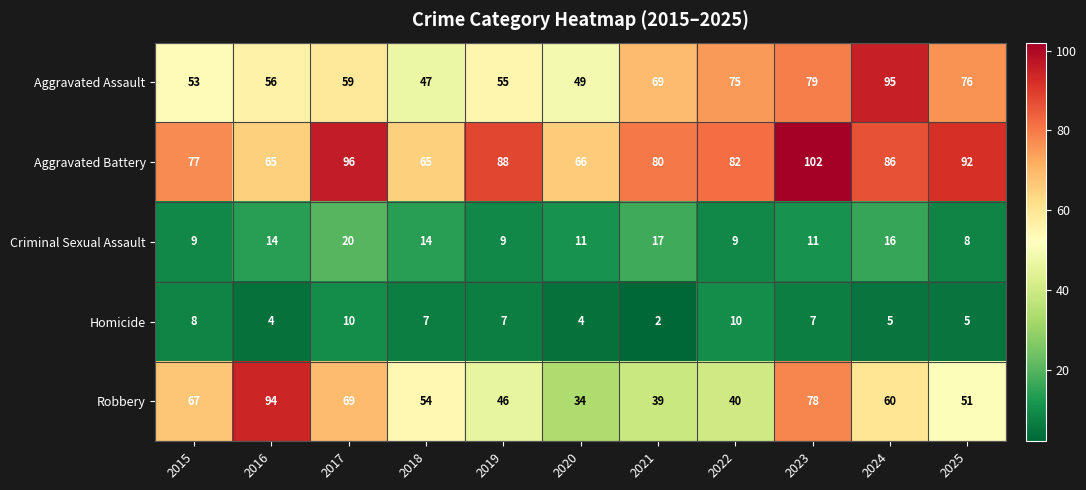

Which category has the highest value across all series?

2023